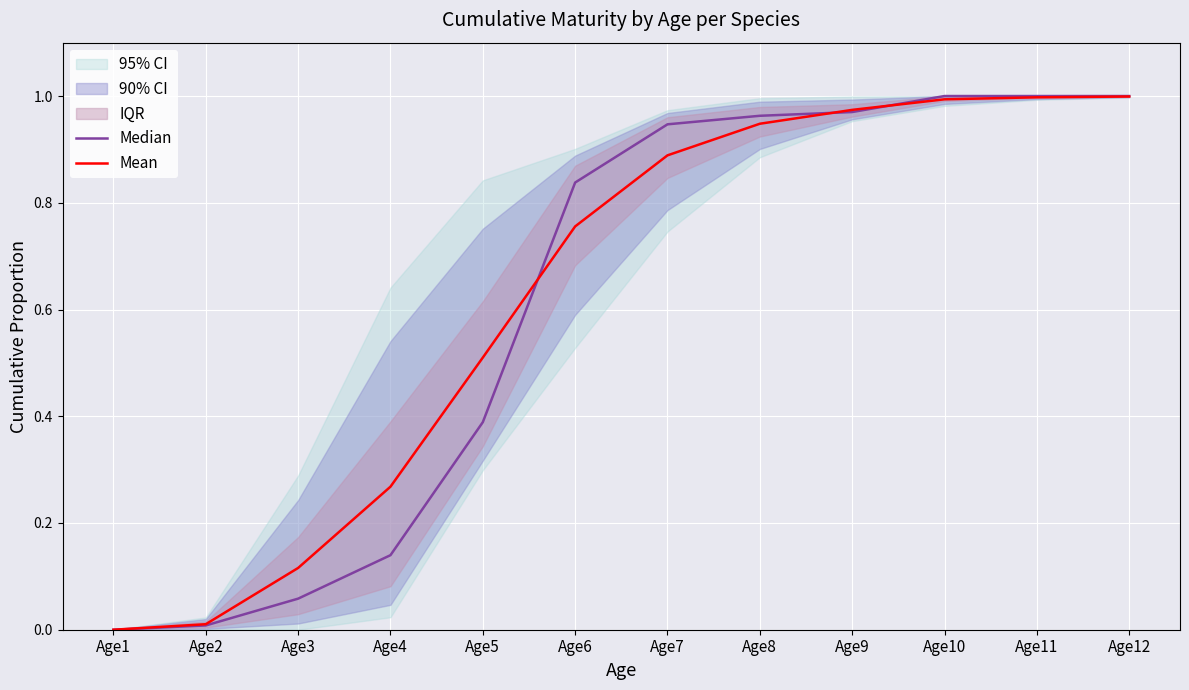

Reading left to right, list all the values displayed in this chart.

Median: Age1=0.0	Age2=0.0	Age3=0.1	Age4=0.1	Age5=0.4	Age6=0.8	Age7=0.9	Age8=1.0	Age9=1.0	Age10=1.0	Age11=1.0	Age12=1.0
Mean: Age1=0.0	Age2=0.0	Age3=0.1	Age4=0.3	Age5=0.5	Age6=0.8	Age7=0.9	Age8=0.9	Age9=1.0	Age10=1.0	Age11=1.0	Age12=1.0